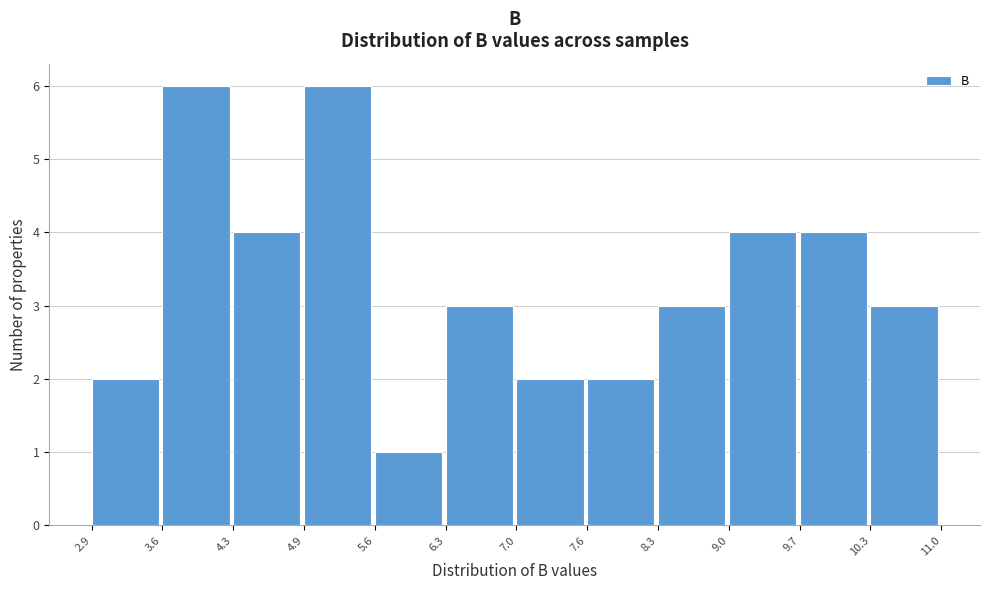

What is the height of the bar covering 4.9 to 5.6 on the x-axis? The values are not printed on the chart, so give them approximately, as read against the axis.

6